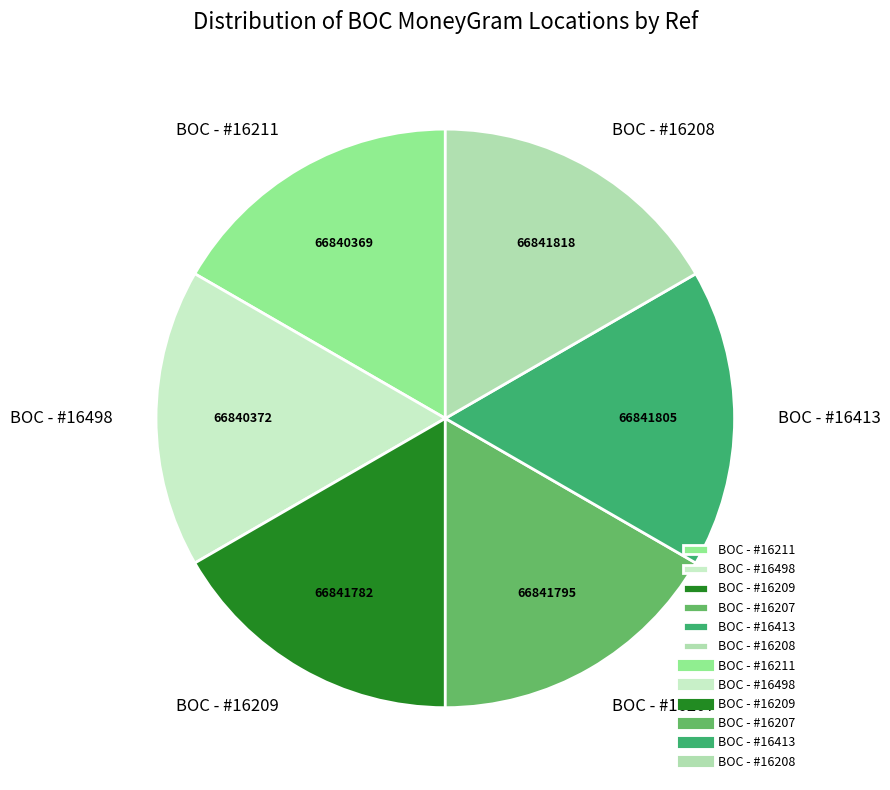

Does BOC - #16498 represent more than half of the total?

No